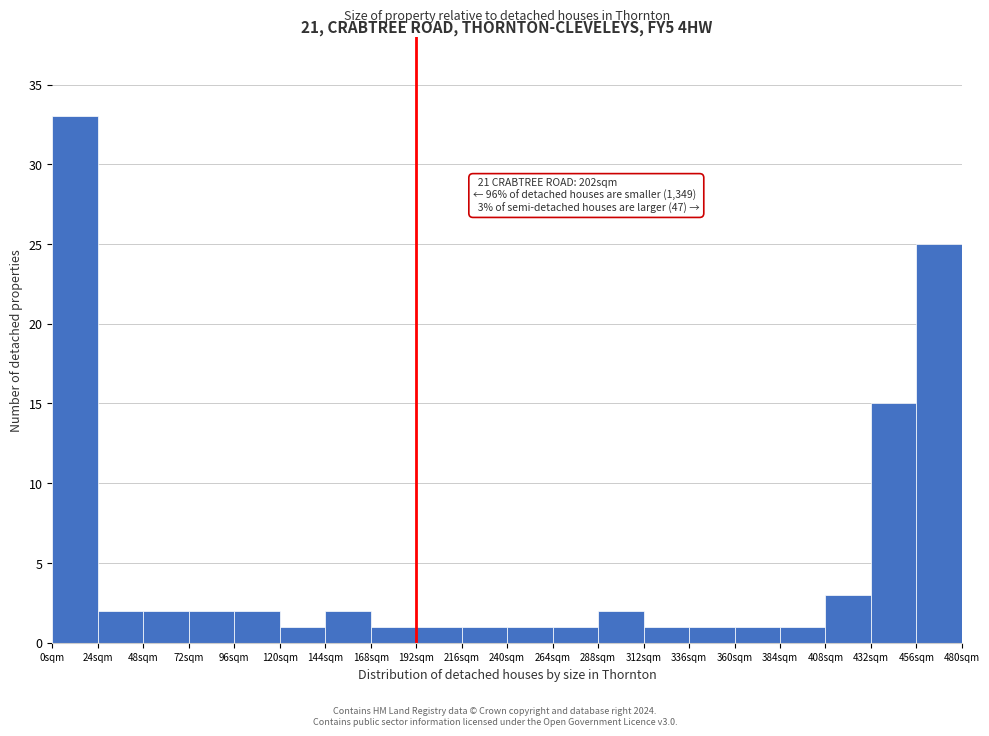

Over which range of the x-axis is the bar tallest?

0 to 24